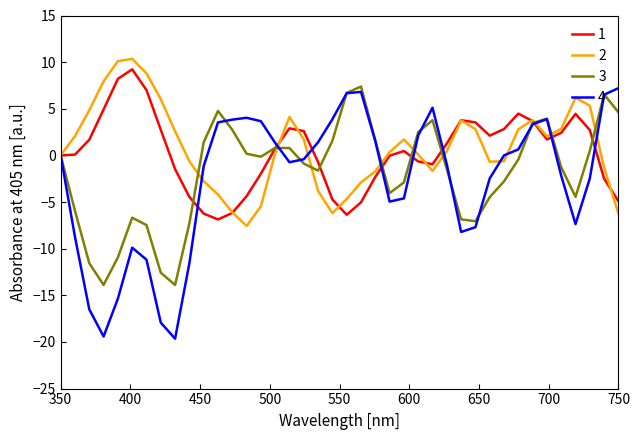

What is the smallest value displayed?

-19.7